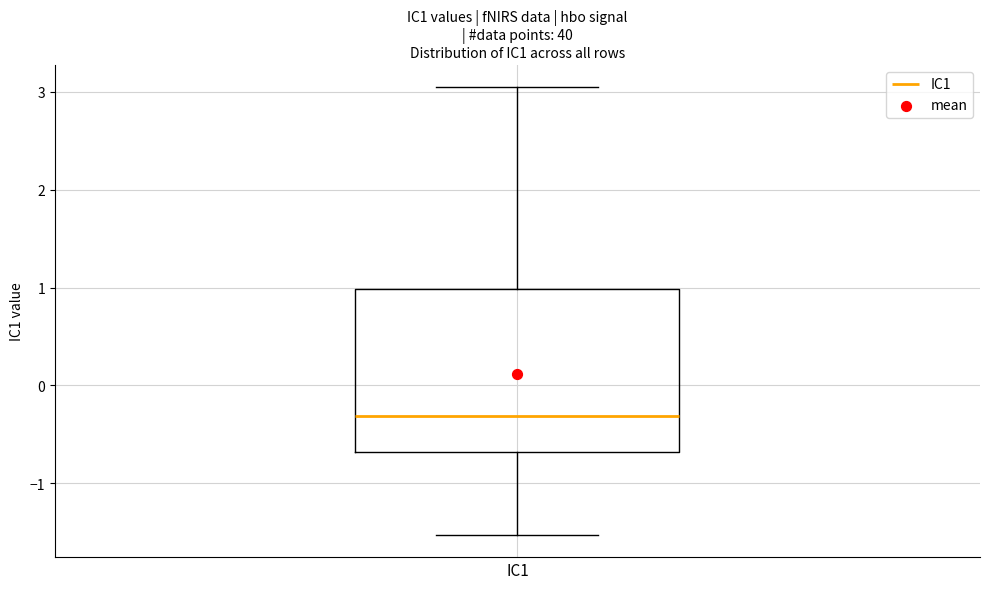

Read this box plot against the y-axis: the position of the median line, the range covered by the box, and the ends of both whiskers. The values are not printed on the chart, so give them approximately, as read against the axis.

median -0.3, box -0.7 to 1.0, whiskers -1.5 to 3.0